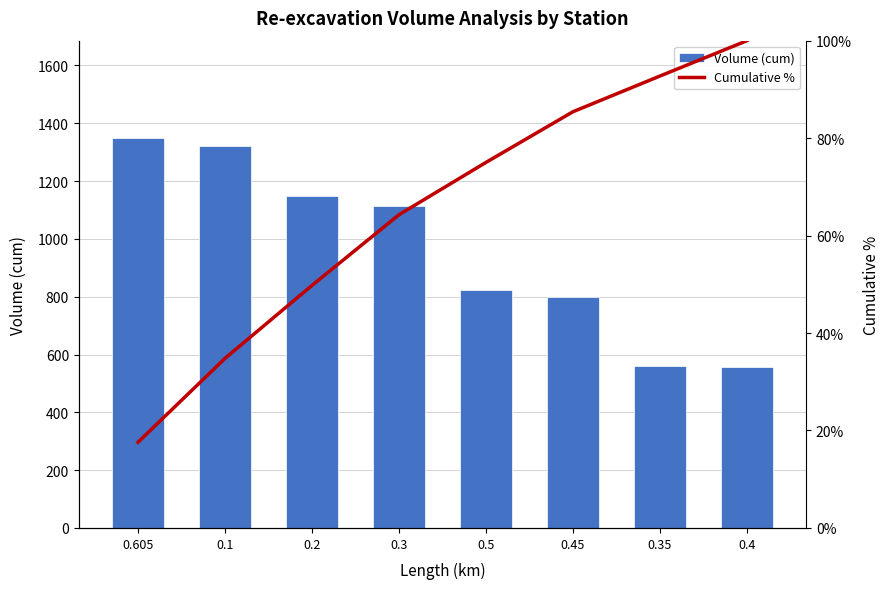

What is the difference between the Cumulative % values at 0.1 and 0.2?

15.0